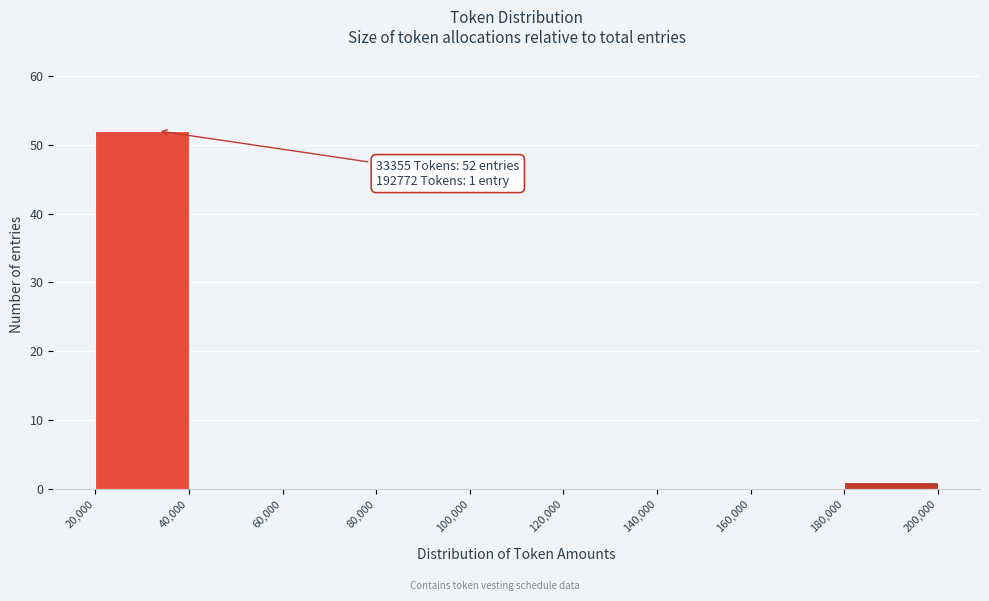

Which range on the x-axis has the tallest bar?

20,000 to 40,000